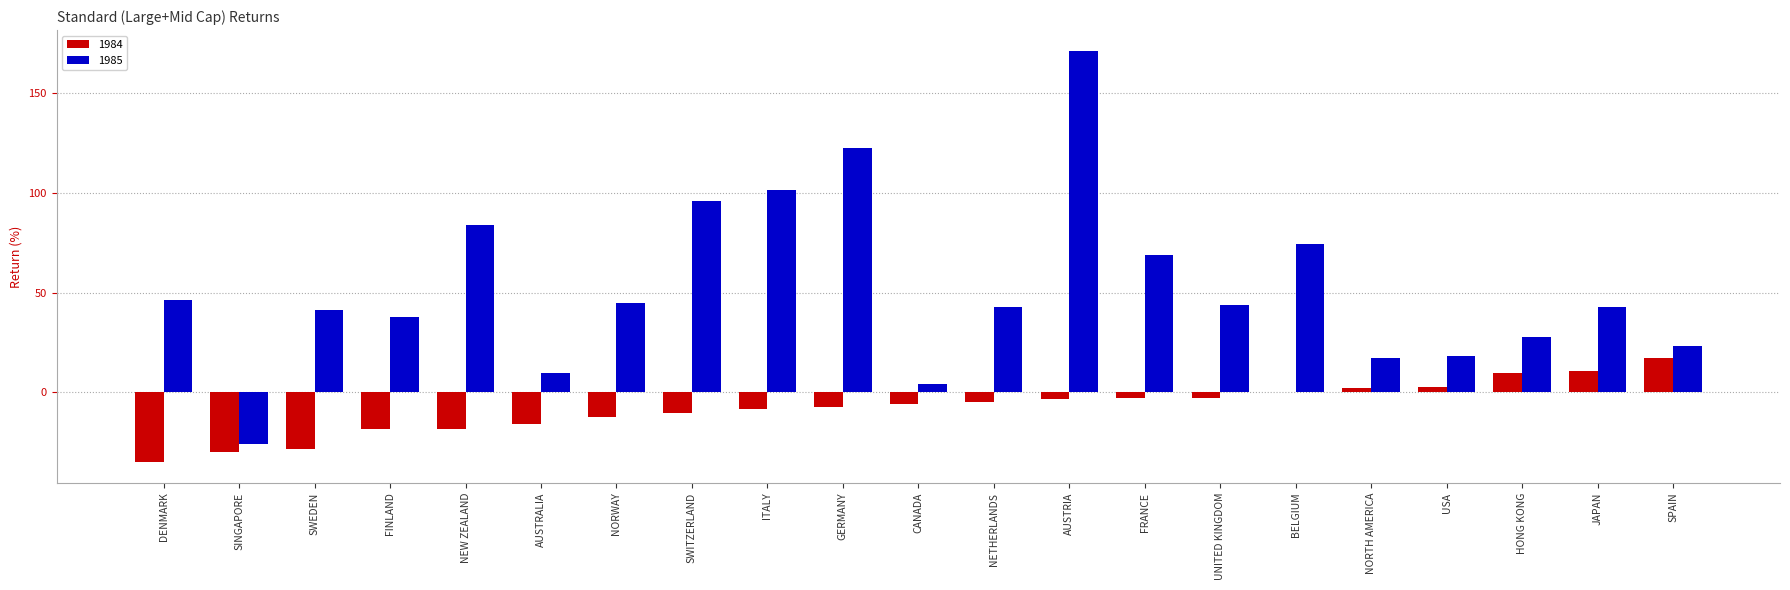

Which series has the largest range (max minus min)?

1985